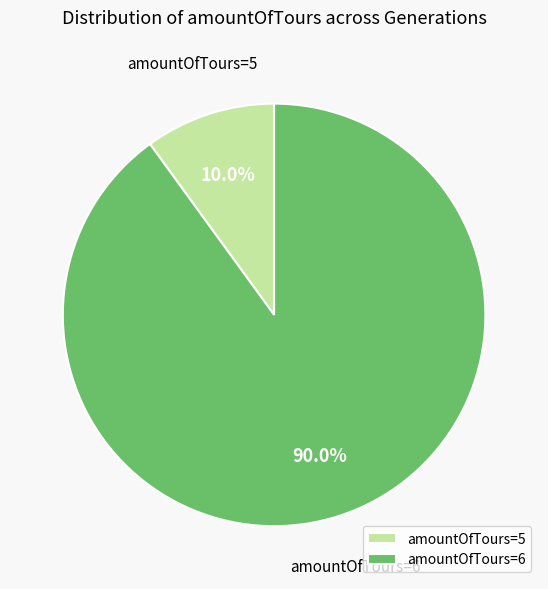

Rank the categories by value from lowest to highest.

amountOfTours=5, amountOfTours=6